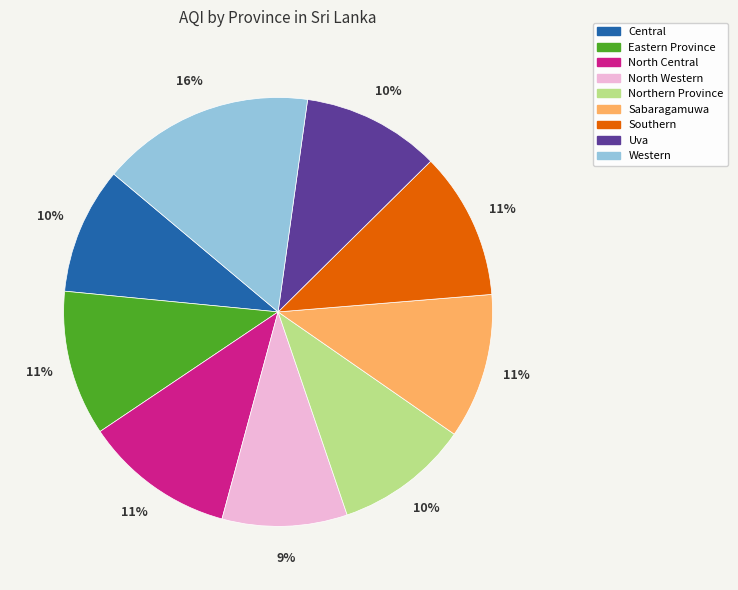

Does any single category account for the majority?

No